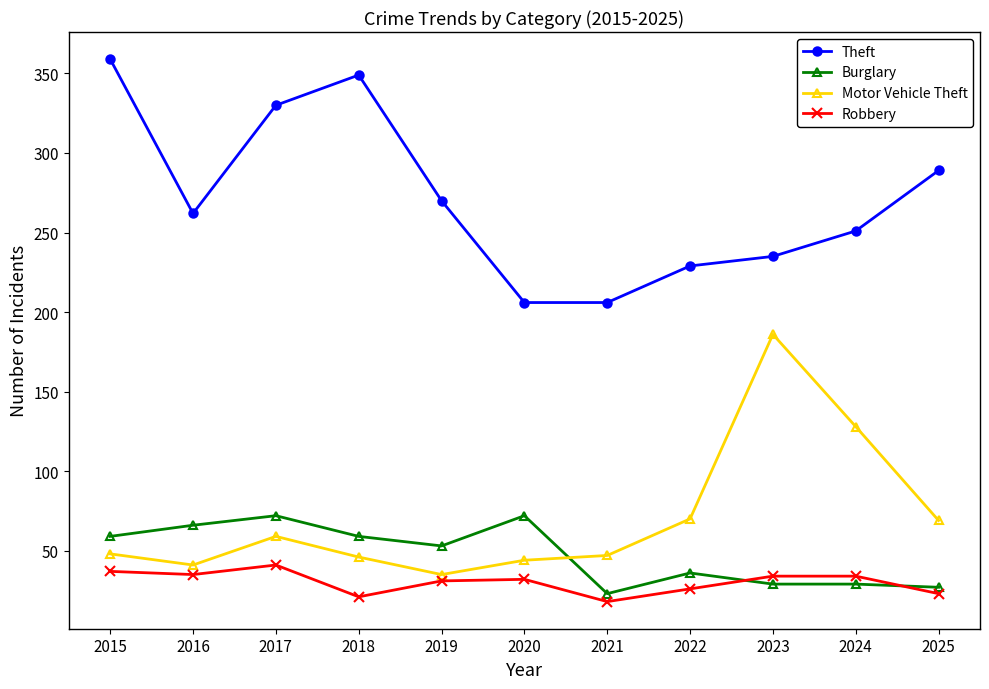

How many values in the Theft series are below 262?

5